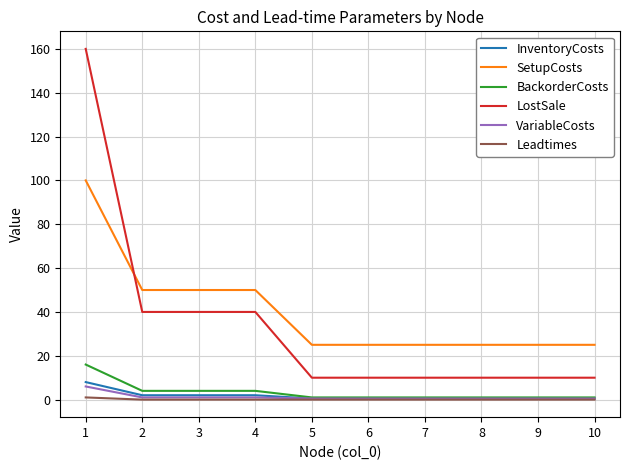

Which series has the largest total across all categories?

SetupCosts